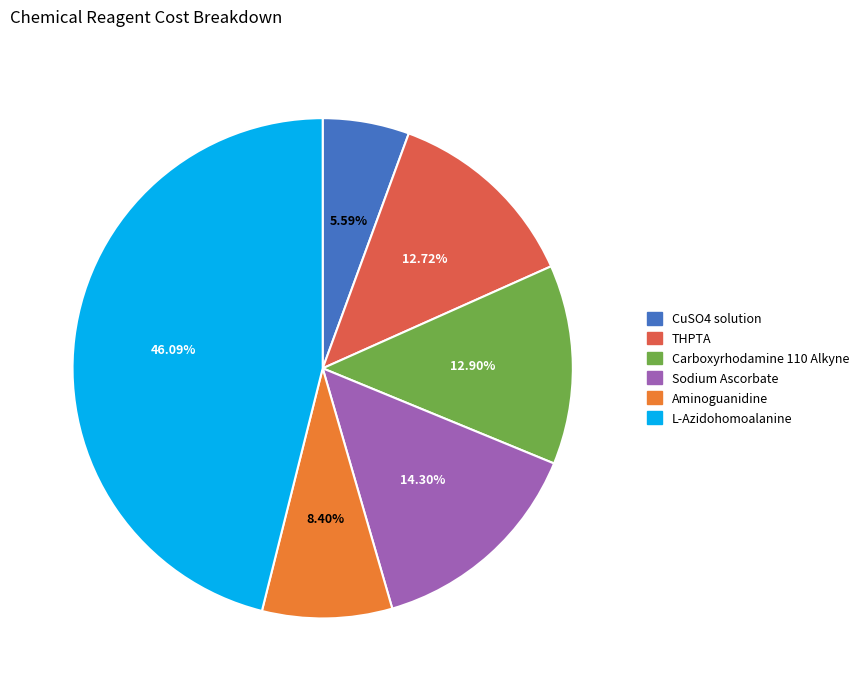

How many segments does this pie chart have?

6